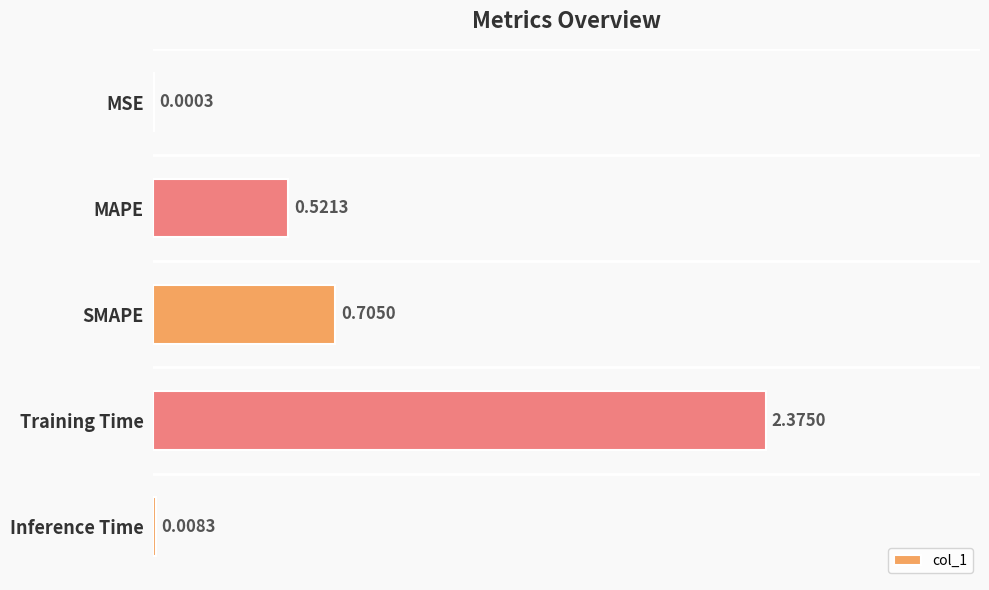

What is the sum of all values?

3.6